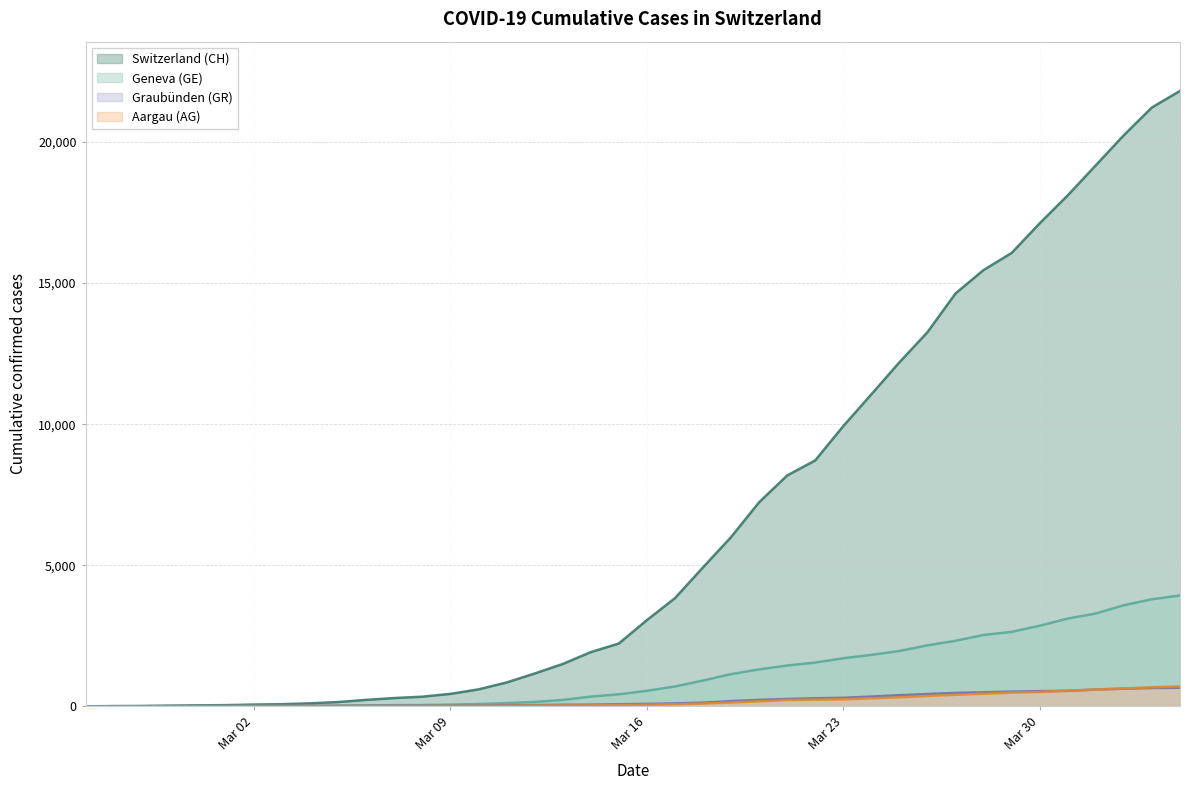

Which series has the largest range (max minus min)?

Switzerland (CH)